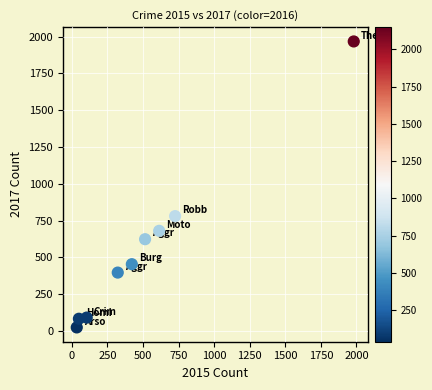

What is the average Y value?

566